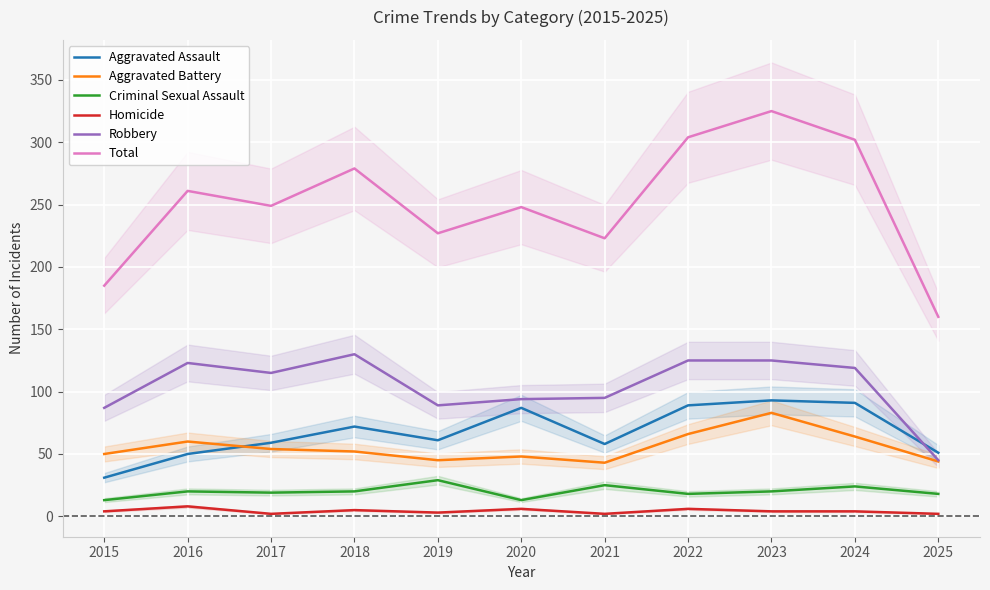

At which category is the sum across all series the highest?

2023